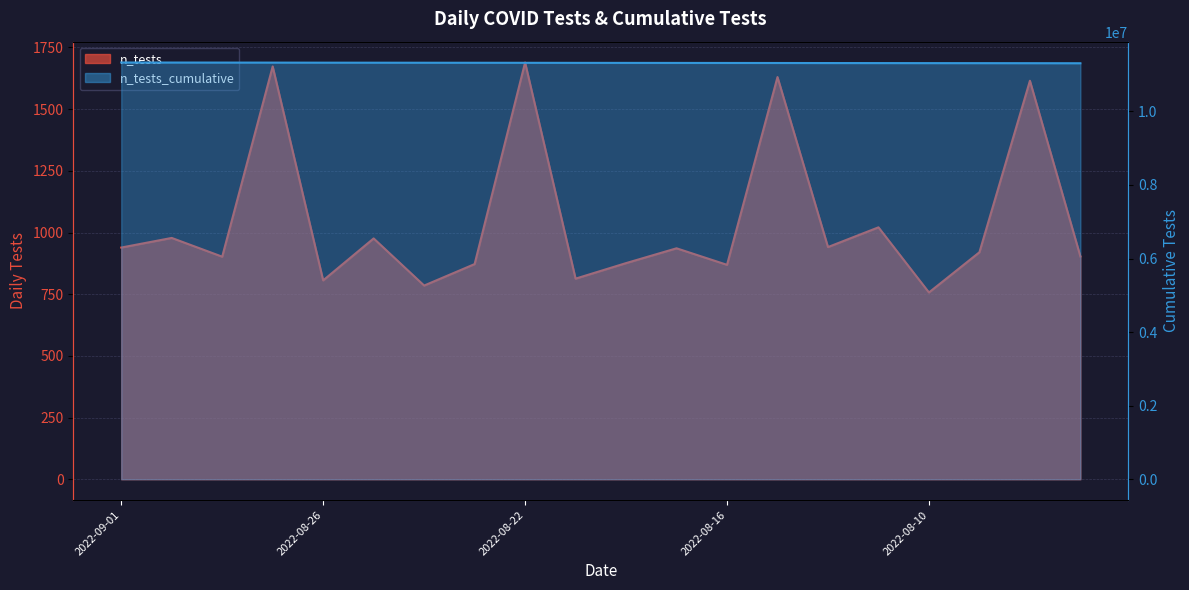

Reading left to right, list all the values displayed in this chart.

n_tests: 939	978	902	1673	806	976	785	872	1689	813	876	936	869	1630	941	1021	757	920	1615	903
n_tests_cumulative: 11330007	11329068	11328090	11327188	11325515	11324709	11323733	11322948	11322076	11320387	11319574	11318698	11317762	11316893	11315263	11314322	11313301	11312544	11311624	11310009